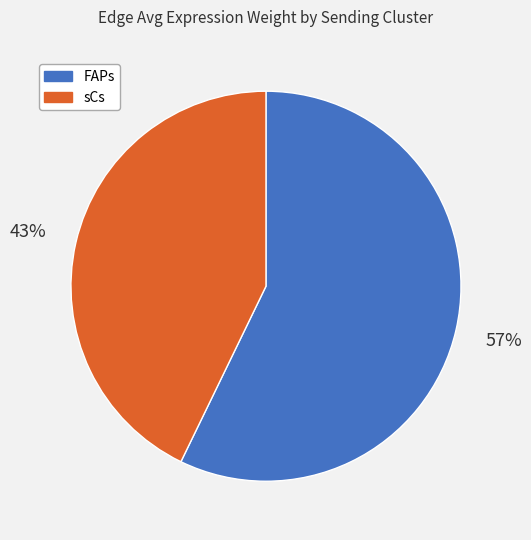

What is the largest slice in the pie chart?

FAPs